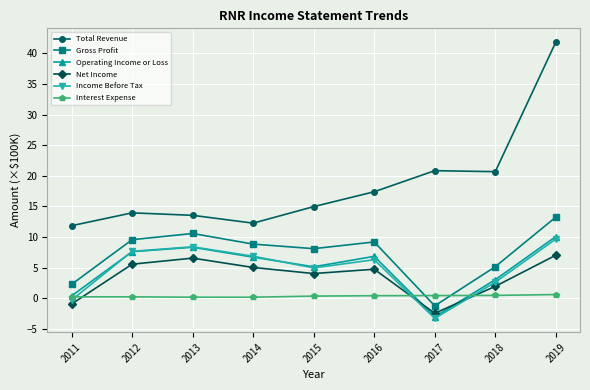

Which series has the largest range (max minus min)?

Total Revenue